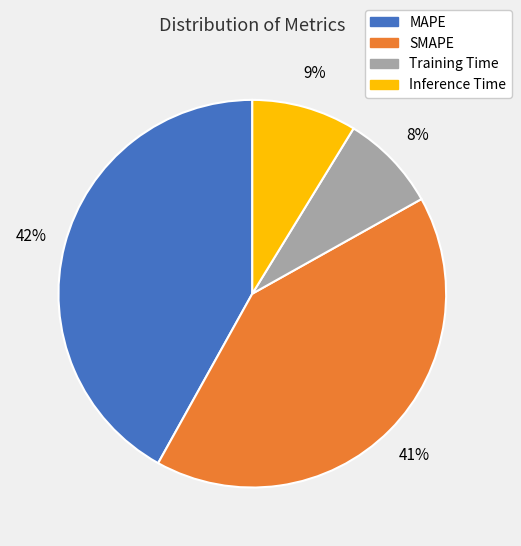

Count the number of slices in the pie.

4